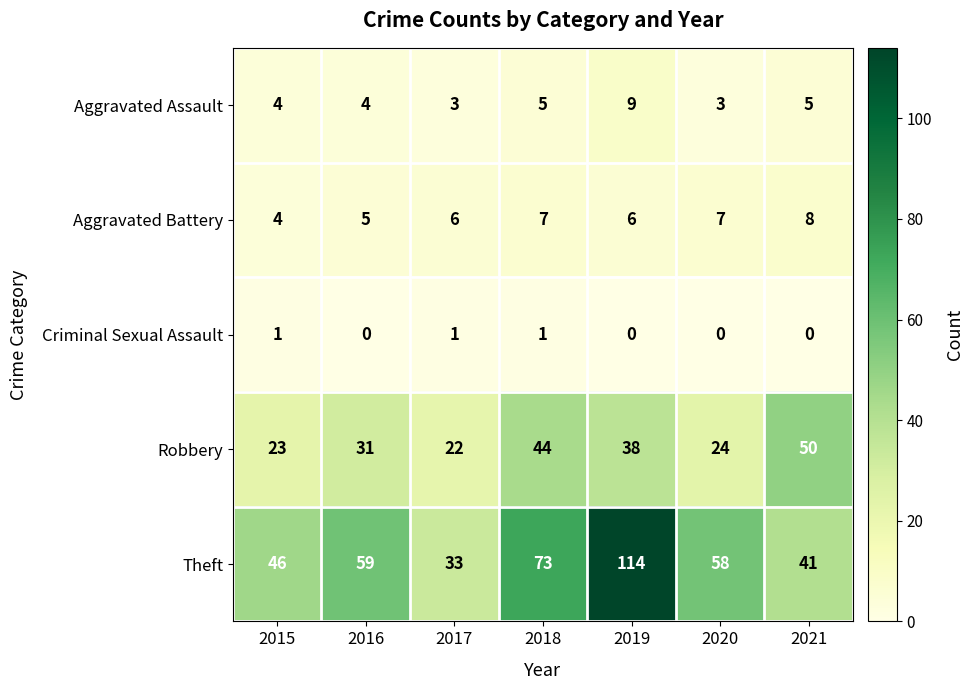

Count the number of categories in the chart.

7